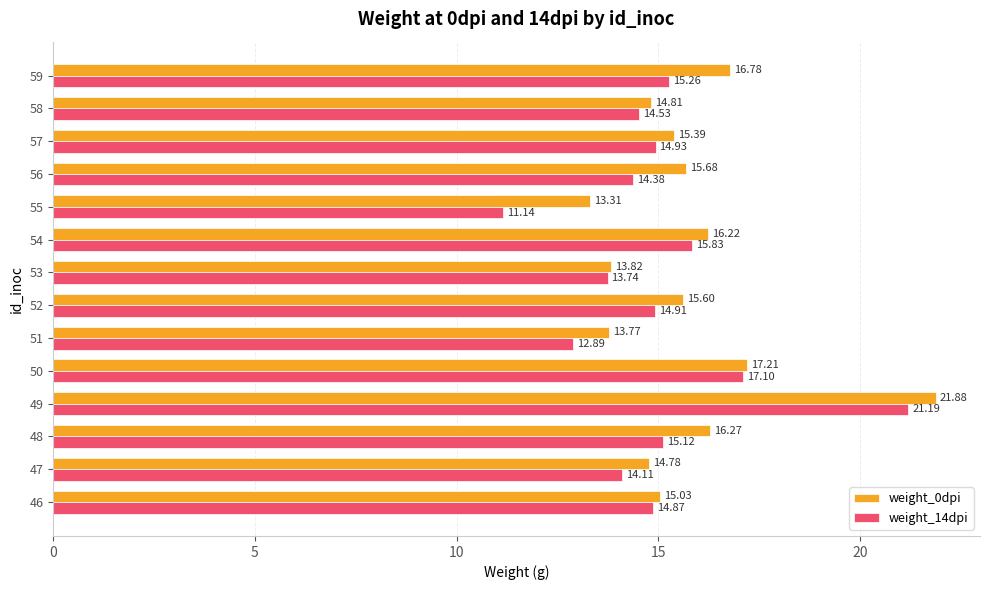

What is the sum of the weight_0dpi values at 57 and 48?

31.7